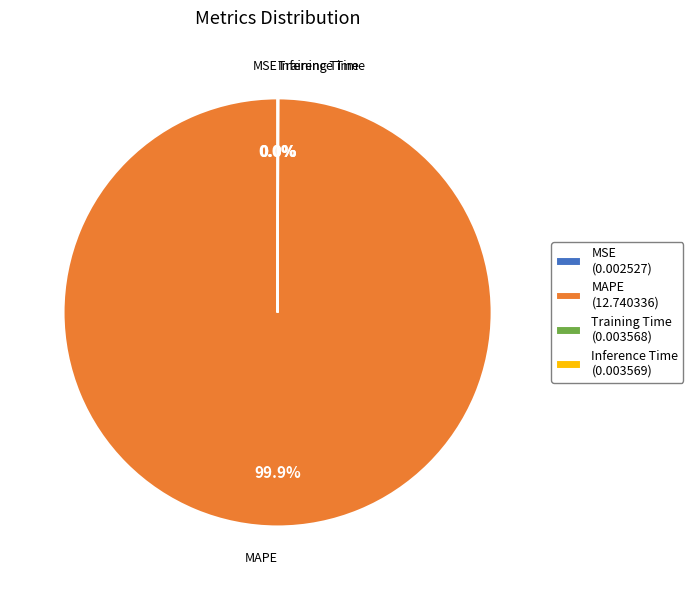

Is there any slice that represents more than half of the pie?

Yes